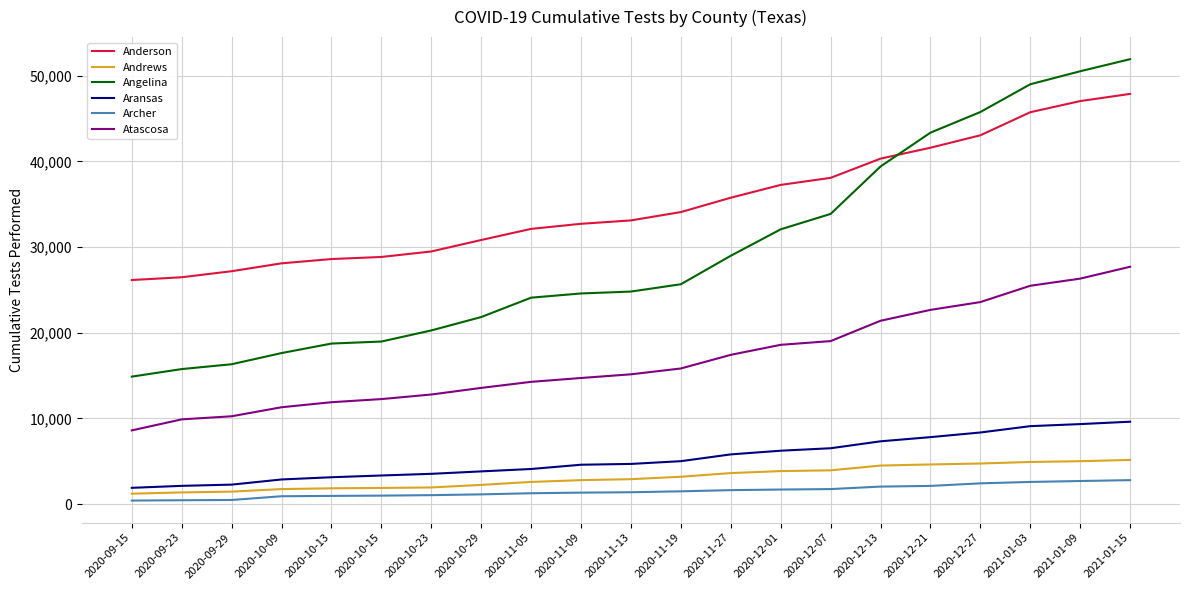

After their last crossing, which series has the higher values: Anderson or Angelina?

Angelina